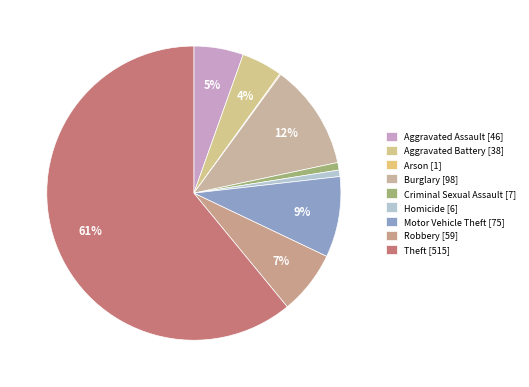

What is the majority slice?

Theft